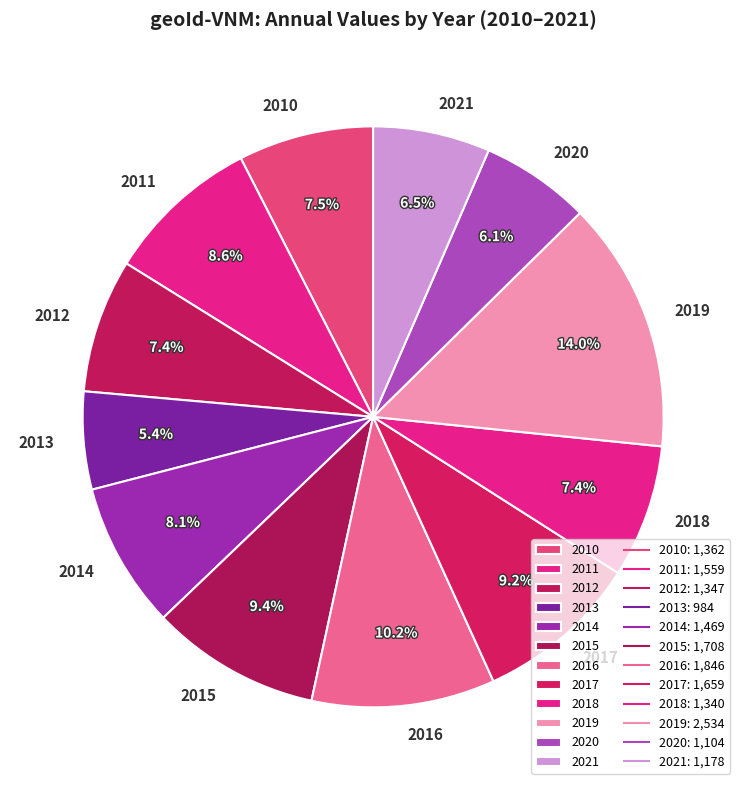

Does any single category account for the majority?

No